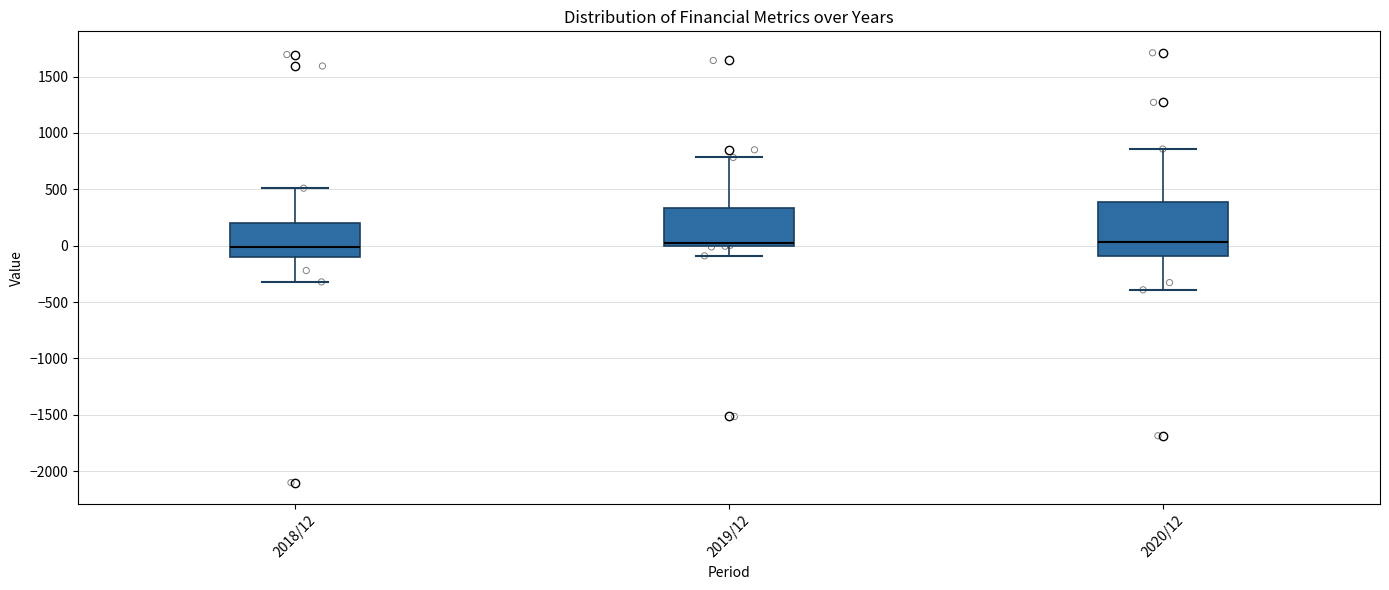

Where does the median line of the box for 2020/12 sit on the y-axis? The values are not printed on the chart, so give them approximately, as read against the axis.

50